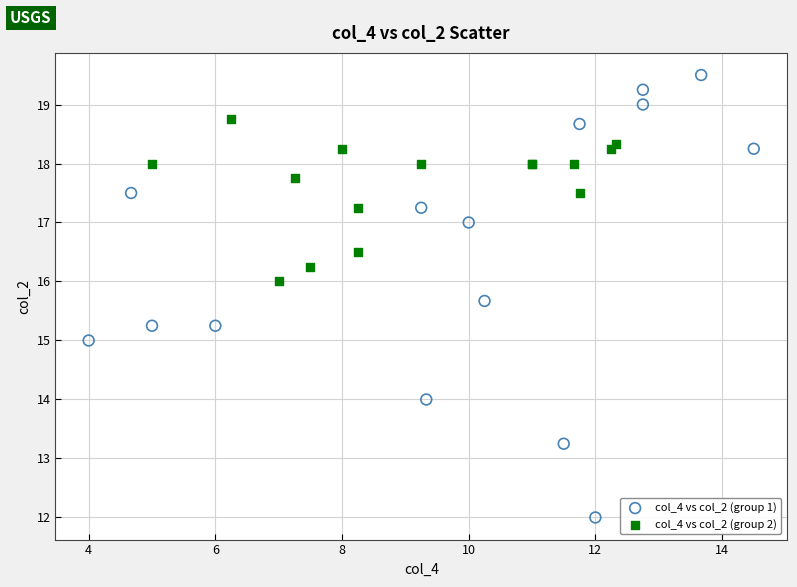

Which series has the largest Y range (max minus min)?

col_4 vs col_2 (group 1)